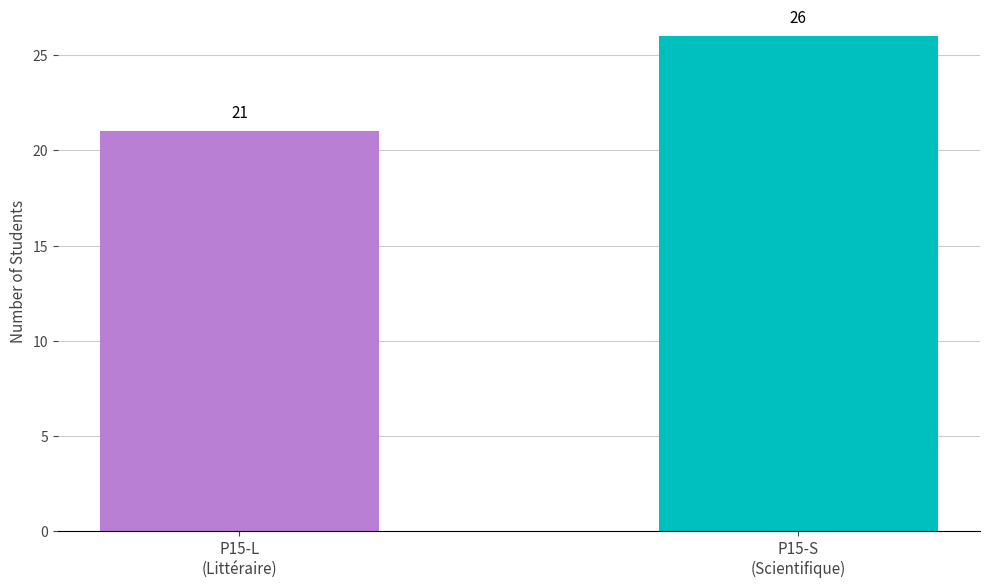

Reading right to left, list all the values displayed in this chart.

26	21